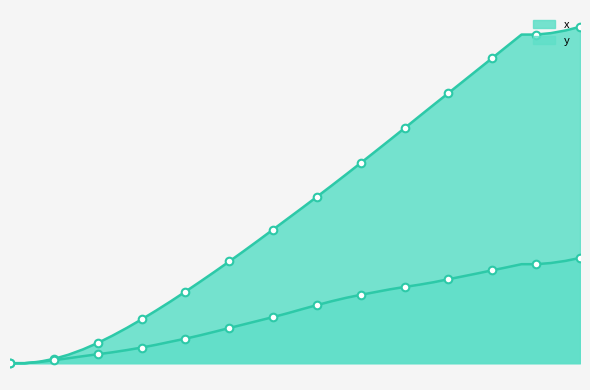

Which series has the largest Y range (max minus min)?

x